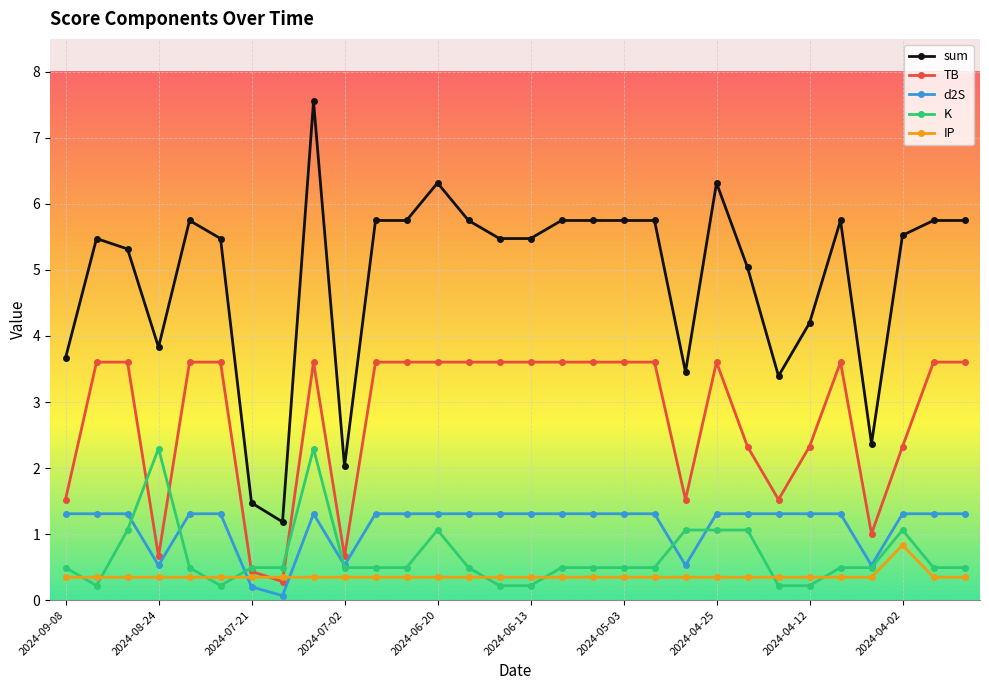

Which series has the widest spread of values?

sum